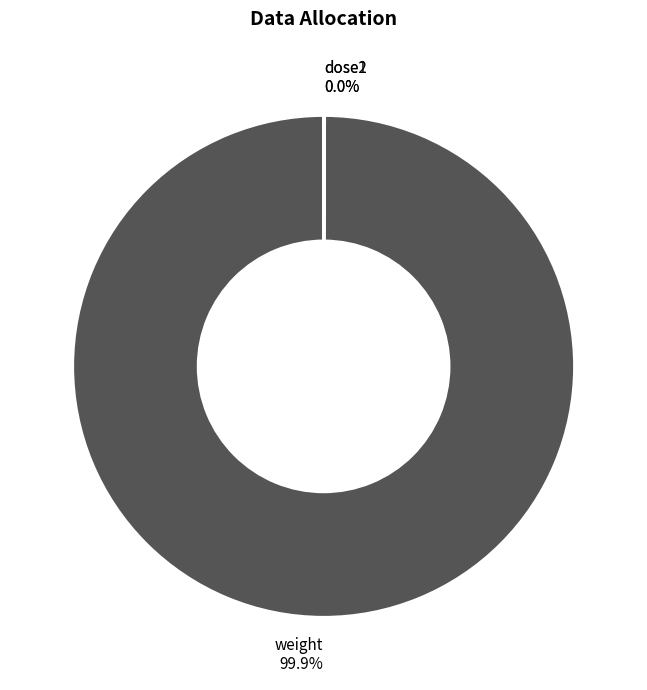

What is the majority slice?

weight